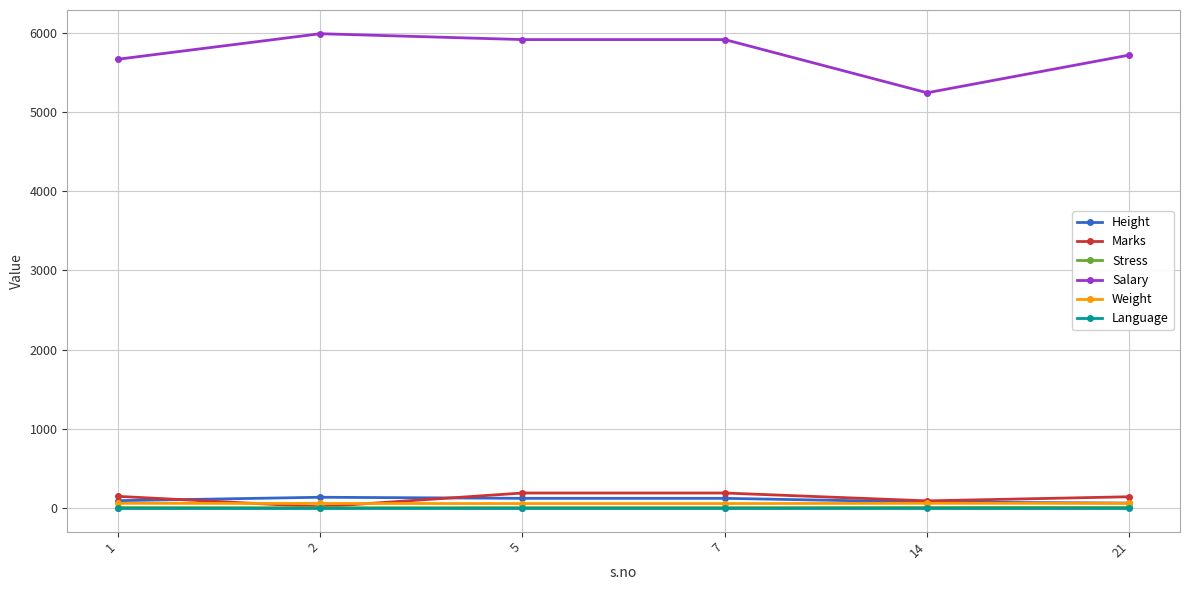

How many lines are shown in the chart?

6